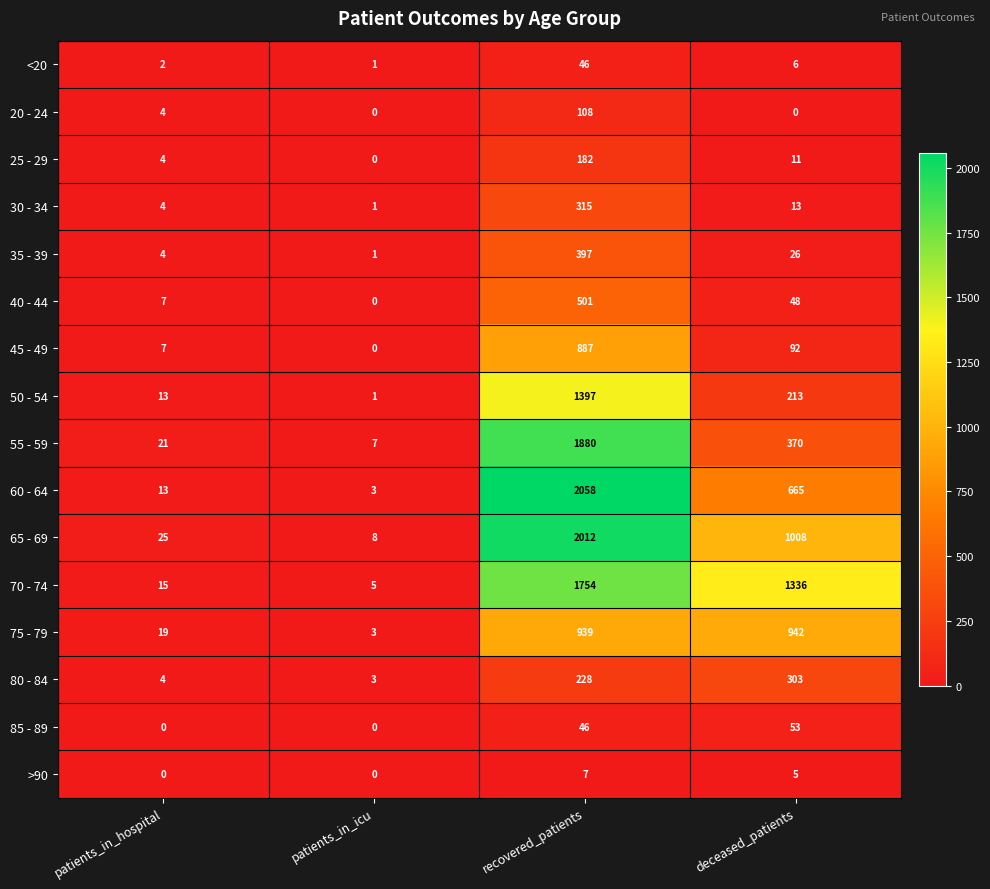

At which label does 40 - 44 reach its minimum?

patients_in_icu